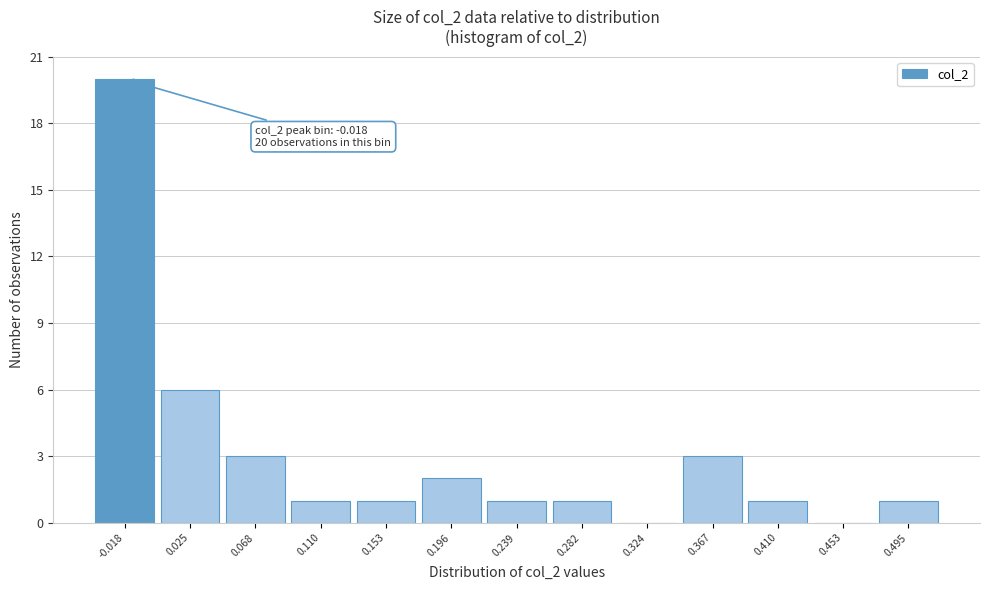

Over which range of the x-axis is the bar tallest?

-0.040 to 0.005